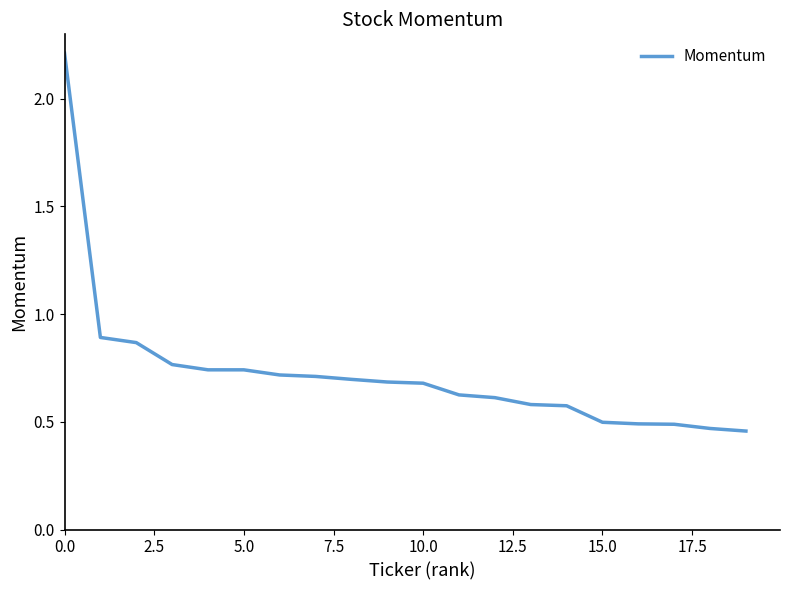

What is the difference between the second highest and second lowest values?

0.4